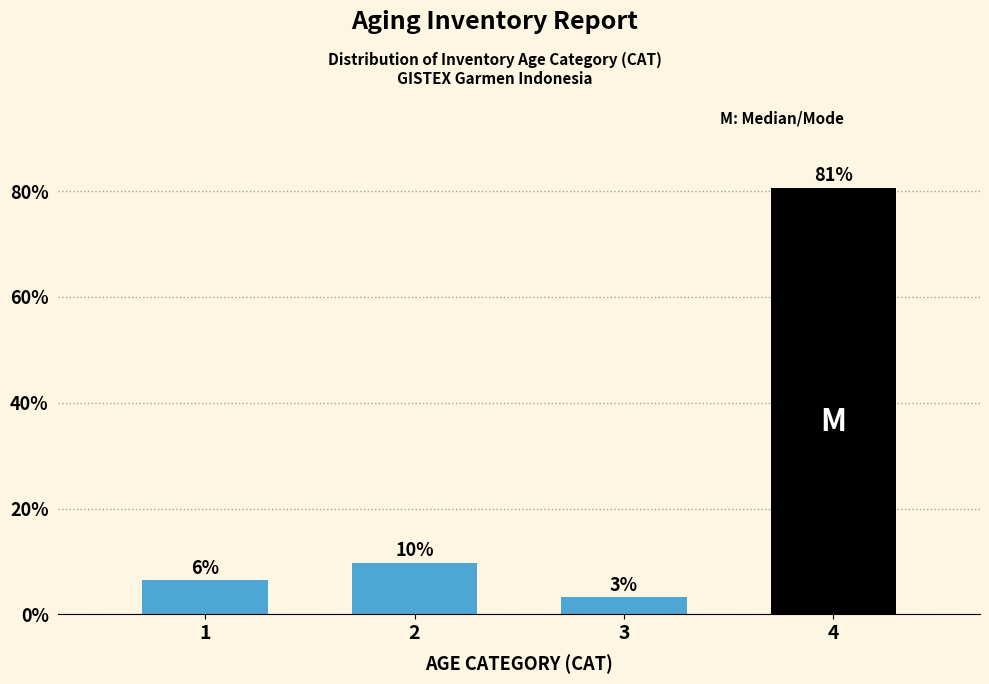

Are the bars horizontal?

No